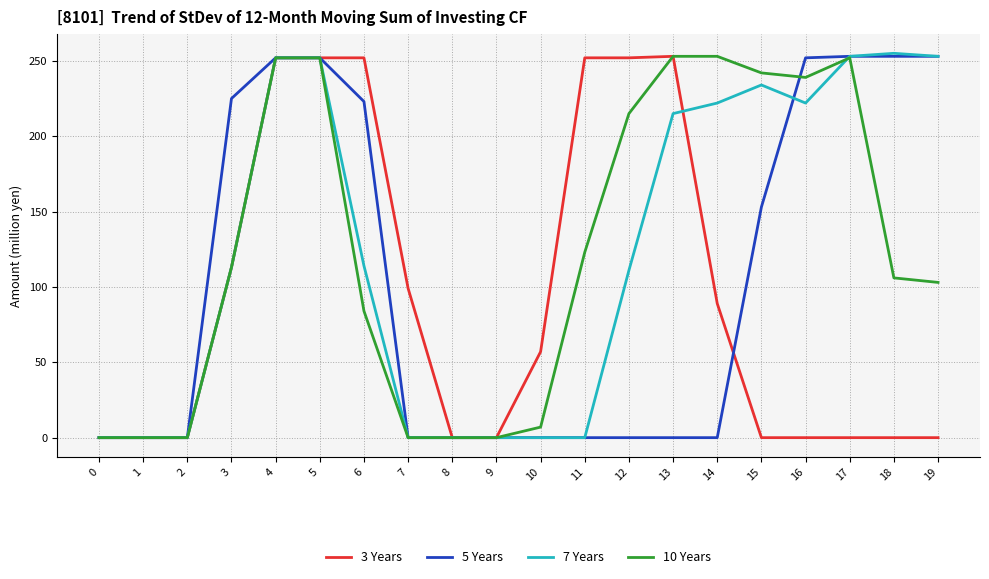

The 3 Years series shows 252 at 4. True or false?

True